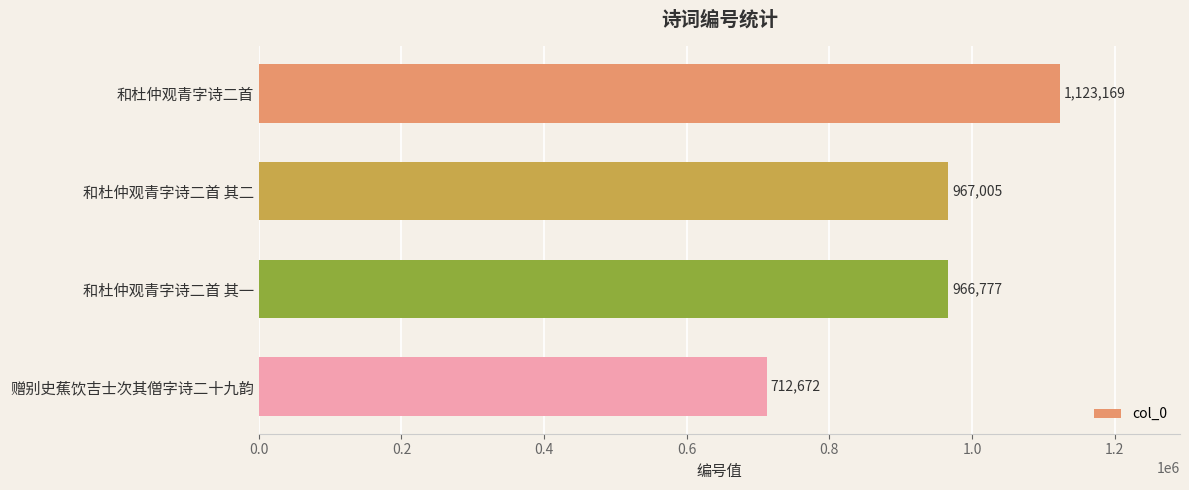

Are the bars horizontal?

Yes